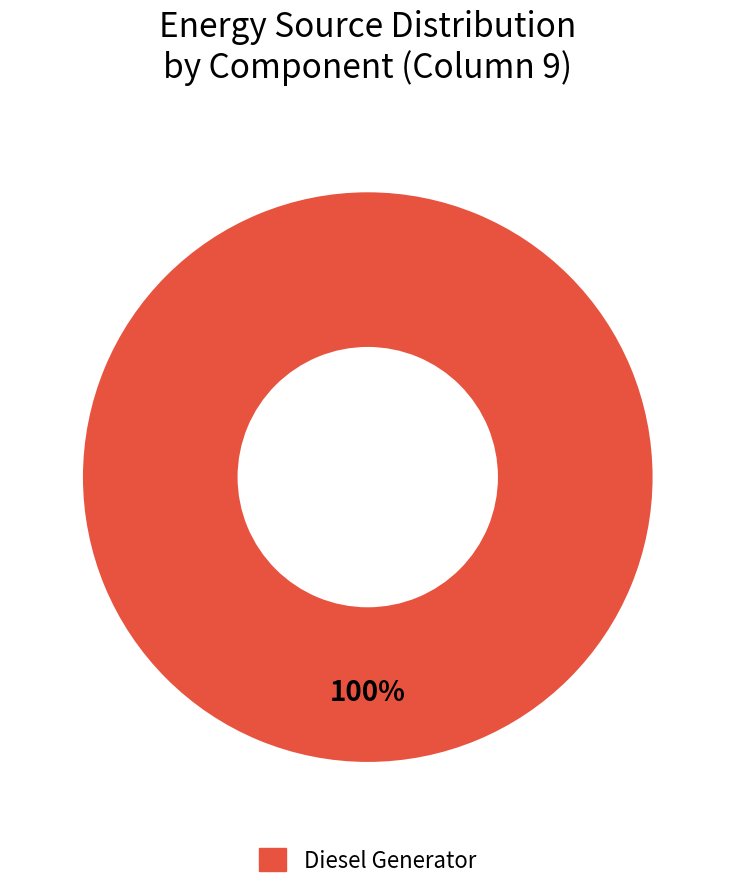

How many slices are in this pie chart?

1